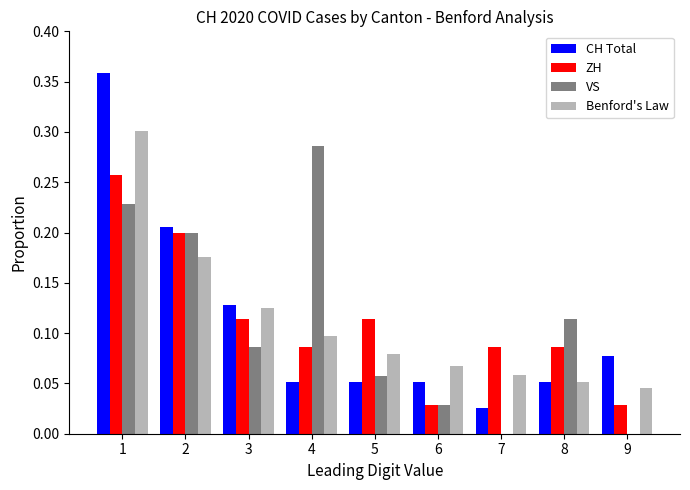

Between 3 and 6, which series saw the biggest shift?

ZH